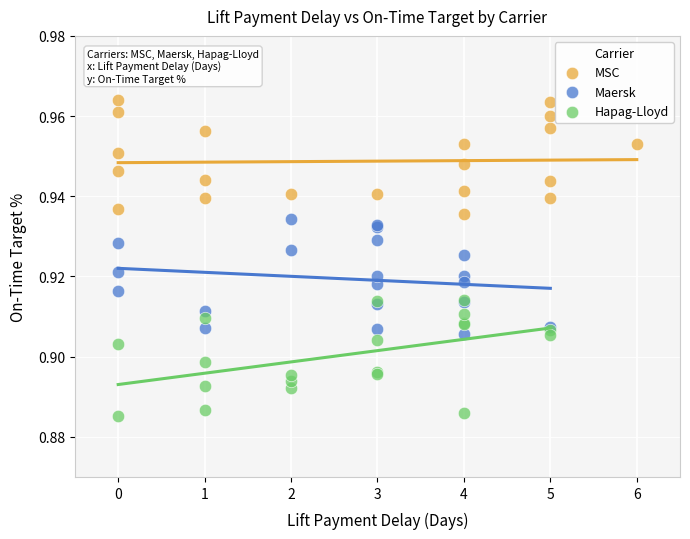

Which series contains the lowest Y value?

Hapag-Lloyd